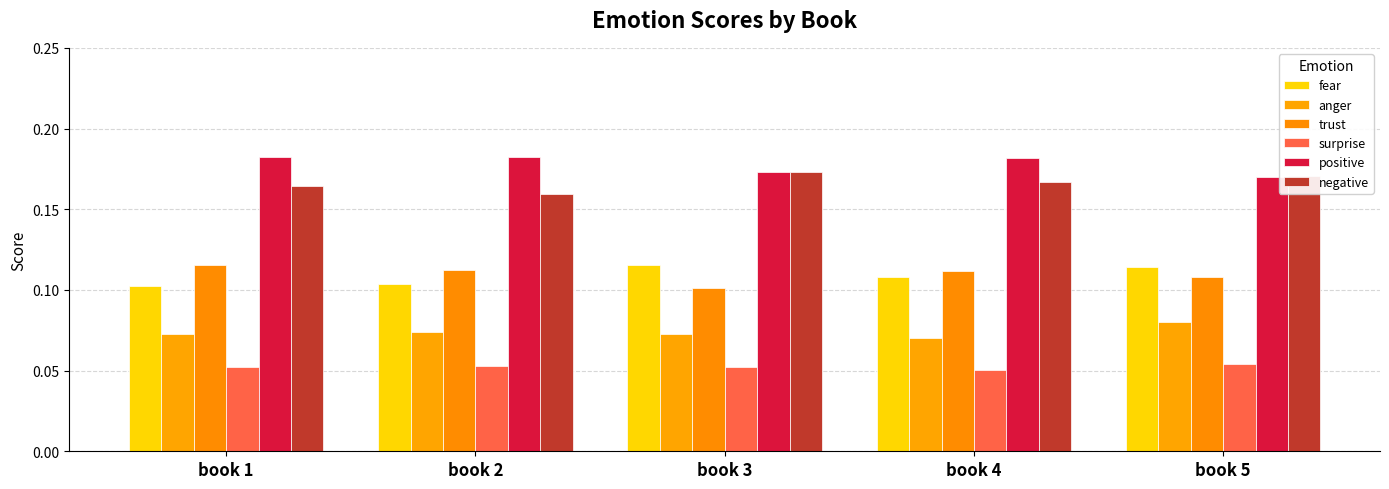

At which label does anger reach its minimum?

book 4